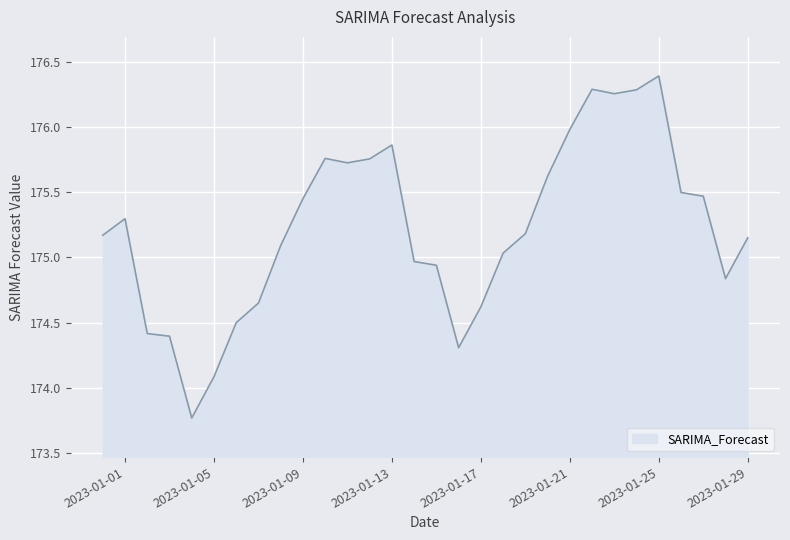

What is the greatest value displayed?

176.4